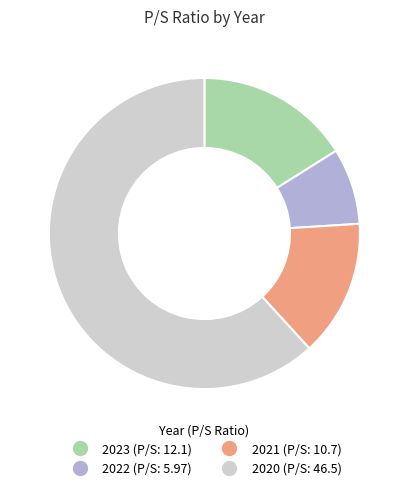

Which slice is the smallest?

2022